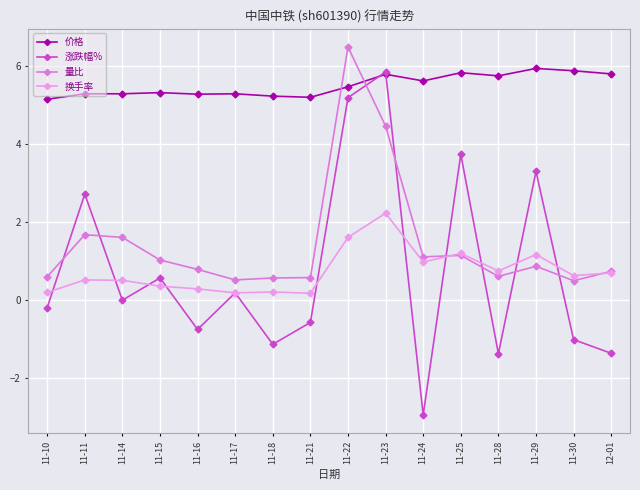

What position from the right is 11-21?

9